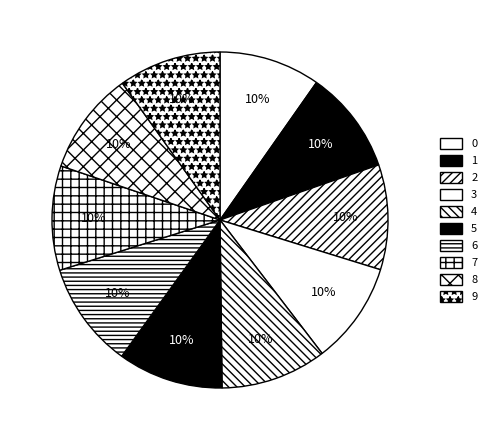

To the nearest percent, what is the average slice percentage?

10%